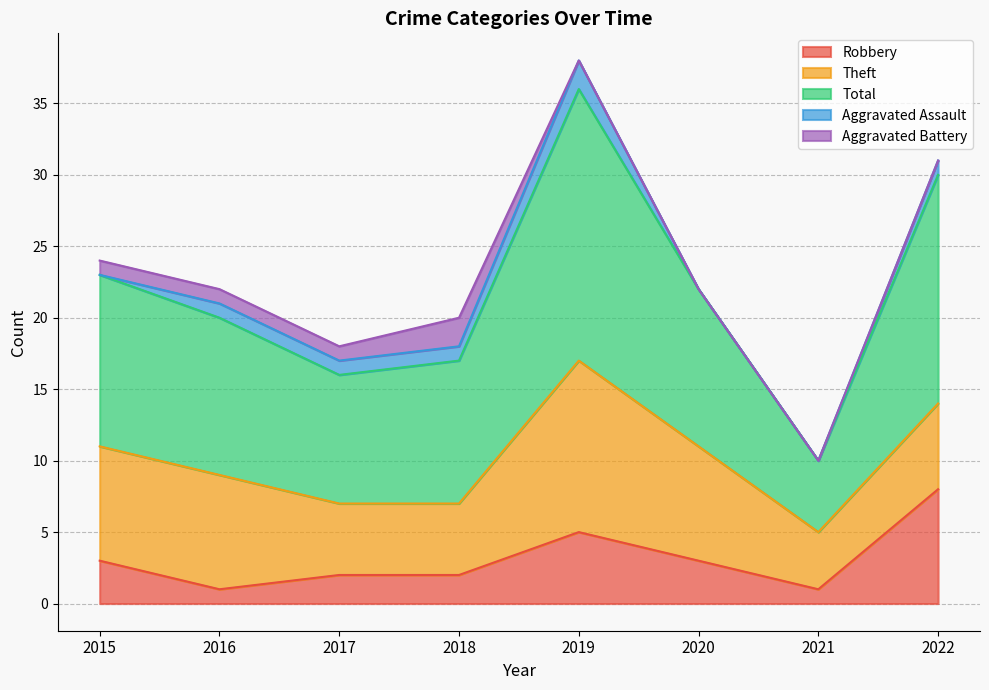

At which label does Total reach its minimum?

2021